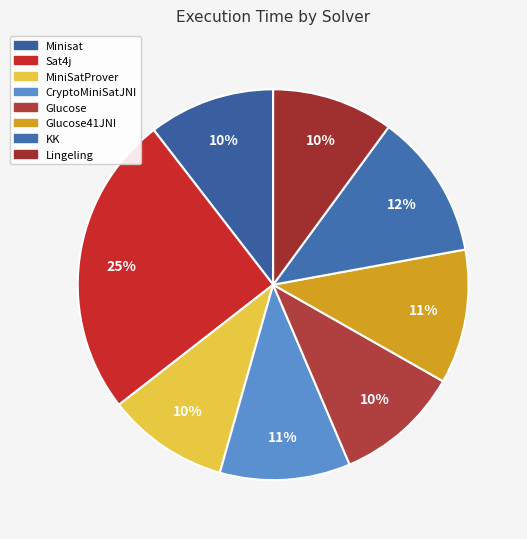

How many slices are in this pie chart?

8